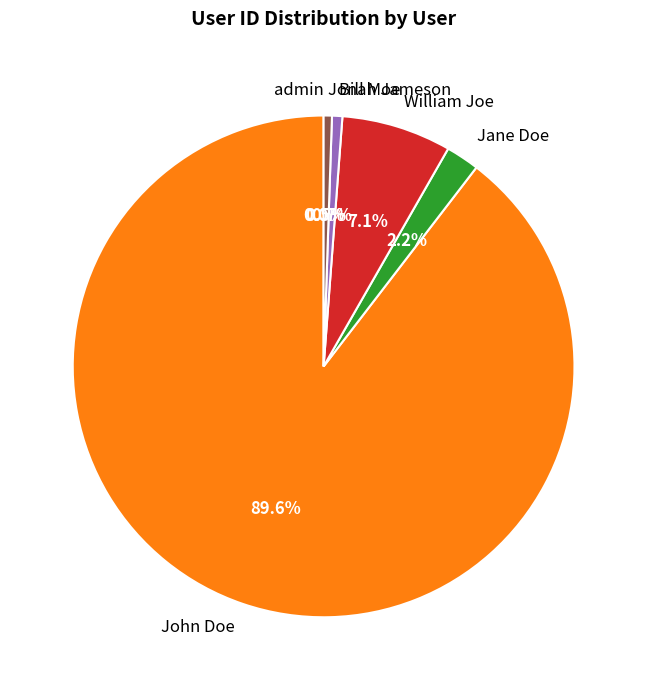

Which category has the biggest portion of the pie?

John Doe